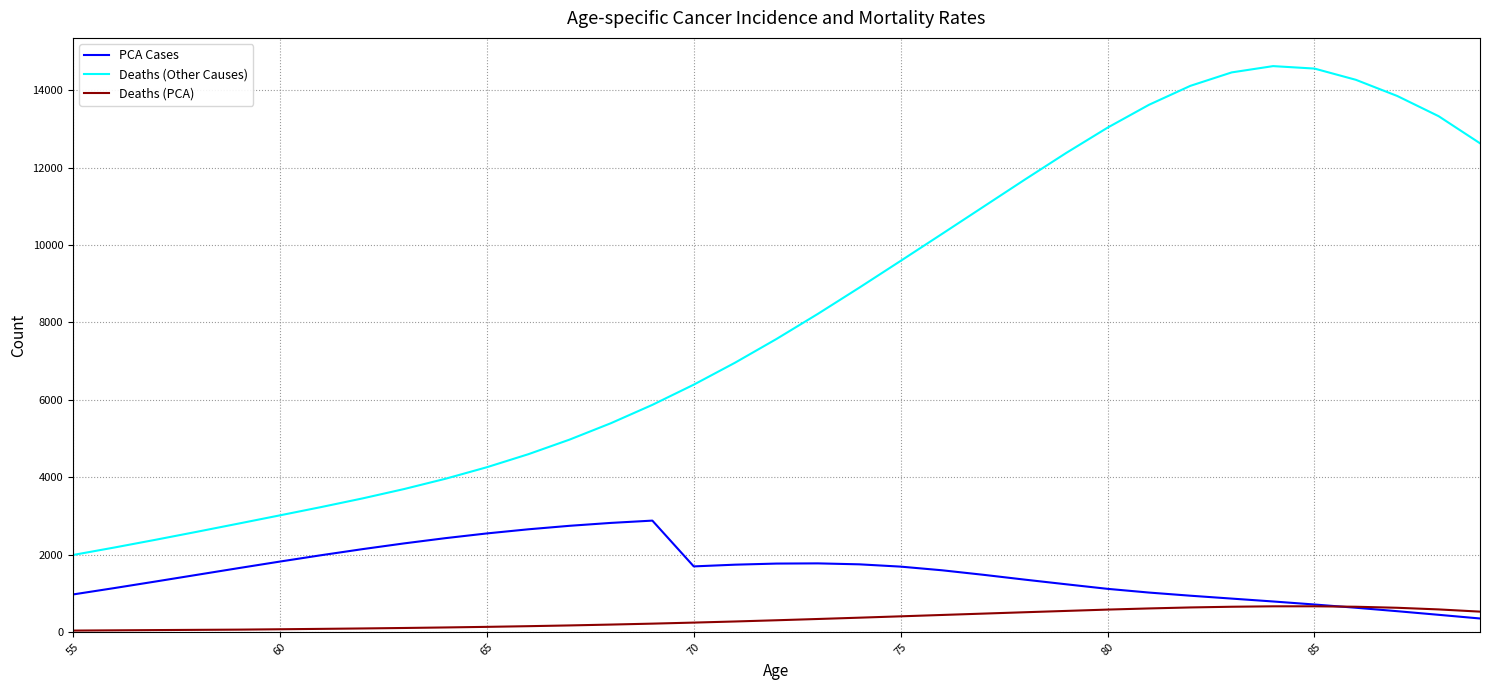

What is the sum of all PCA Cases values?

54246.7